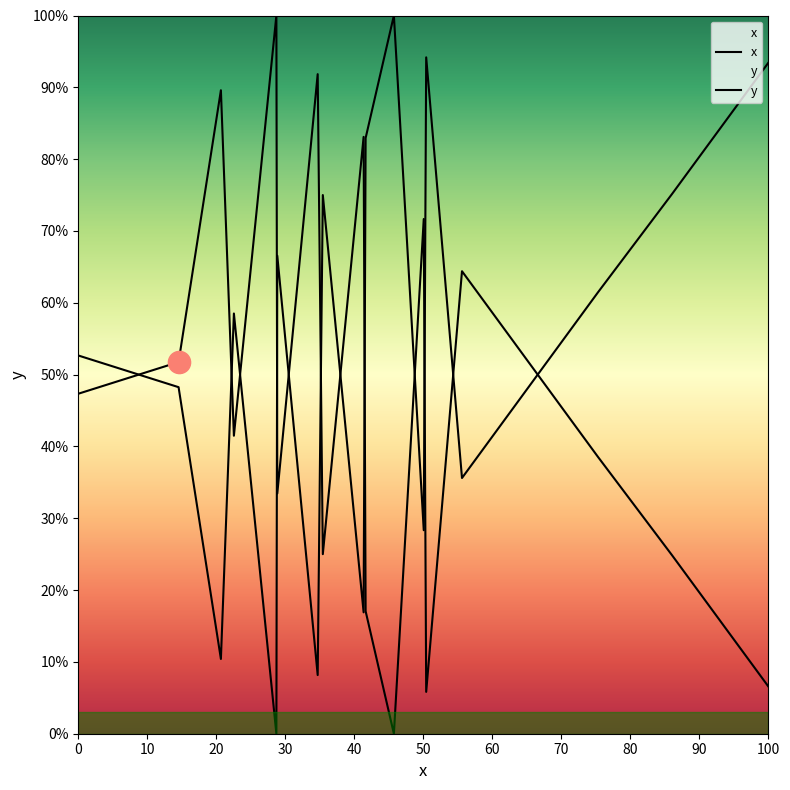

In x, how many points are higher than both neighbors (excluding endpoints)?

6